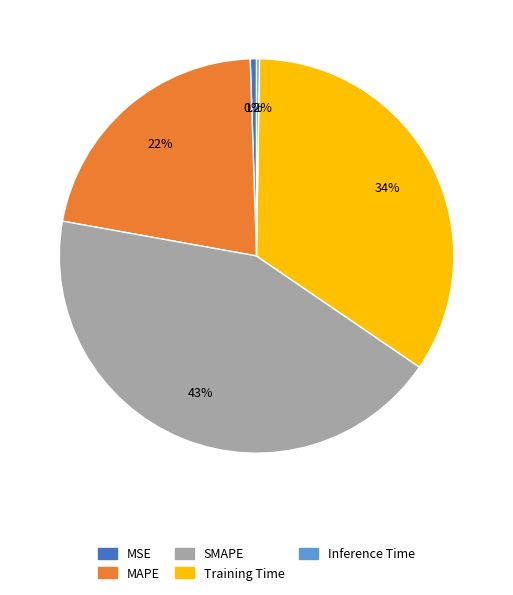

Combined, do SMAPE and Training Time account for over 50%?

Yes